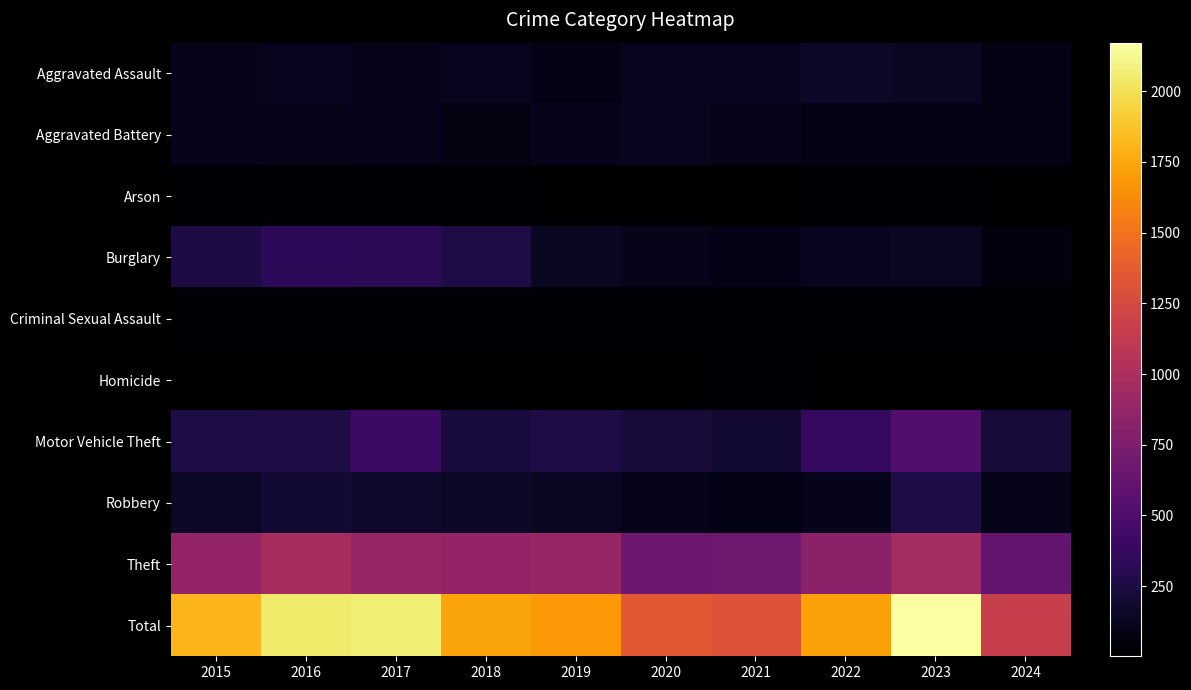

Which series has the largest total across all categories?

Total